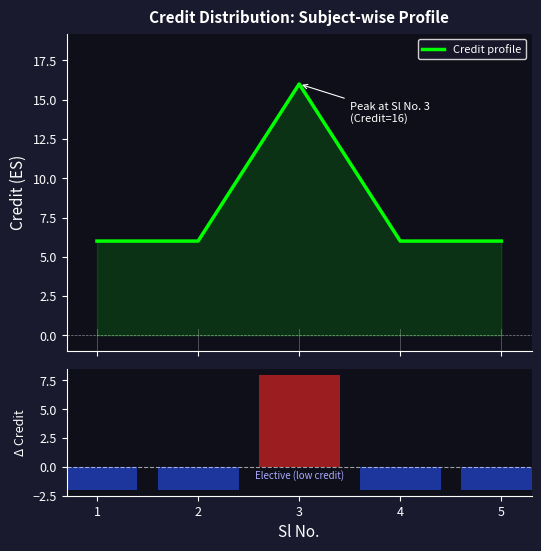

The Credit profile series shows 1 at 2. True or false?

False